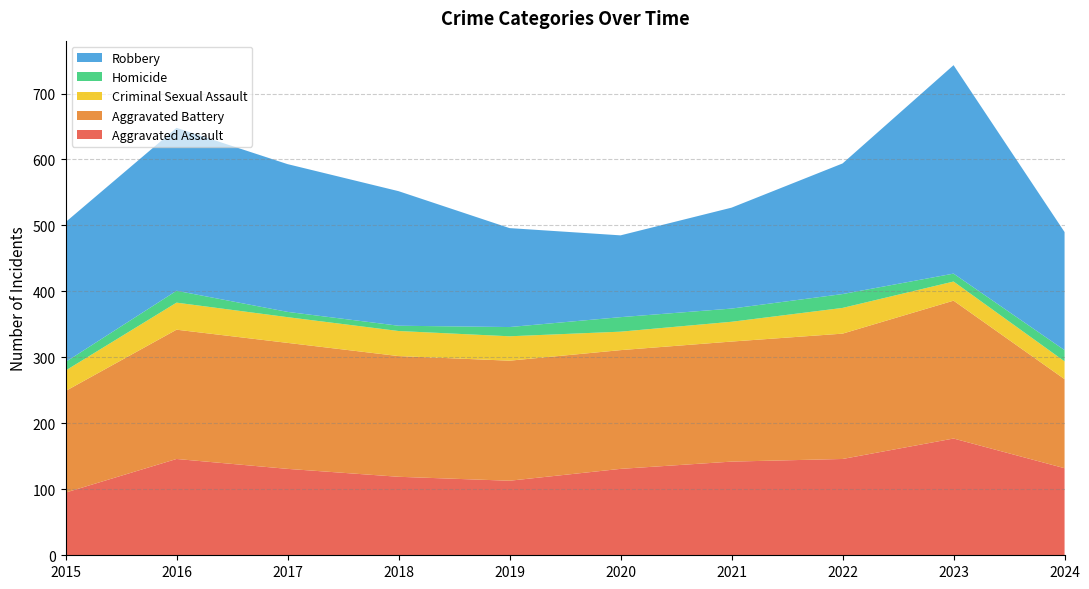

Reading right to left, what are all the values shown in this chart?

Aggravated Assault: 2024=132	2023=177	2022=146	2021=142	2020=131	2019=113	2018=119	2017=131	2016=146	2015=95
Aggravated Battery: 2024=135	2023=209	2022=190	2021=182	2020=180	2019=182	2018=183	2017=191	2016=196	2015=154
Criminal Sexual Assault: 2024=27	2023=29	2022=39	2021=30	2020=28	2019=37	2018=38	2017=39	2016=41	2015=31
Homicide: 2024=17	2023=12	2022=21	2021=20	2020=22	2019=14	2018=8	2017=8	2016=18	2015=13
Robbery: 2024=179	2023=316	2022=198	2021=153	2020=124	2019=150	2018=204	2017=224	2016=247	2015=212